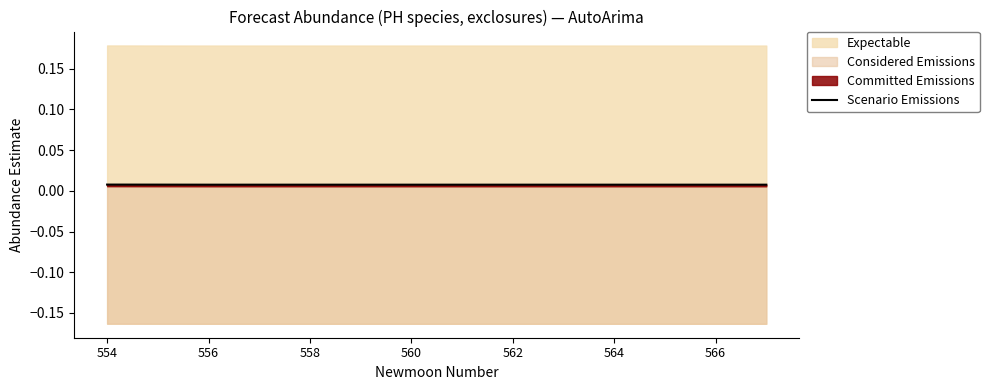

The chart shows a value of 0.0 at 564. True or false?

True